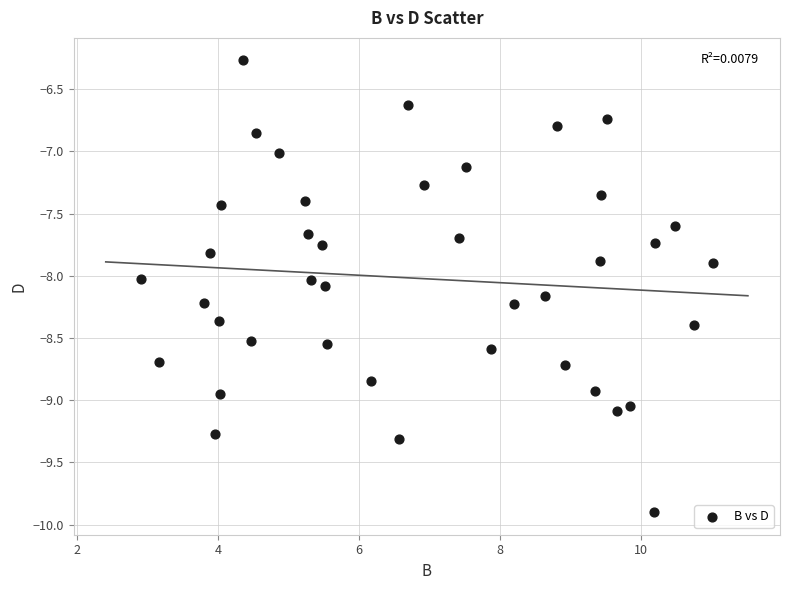

What is the range of X values (max minus min)?

8.1